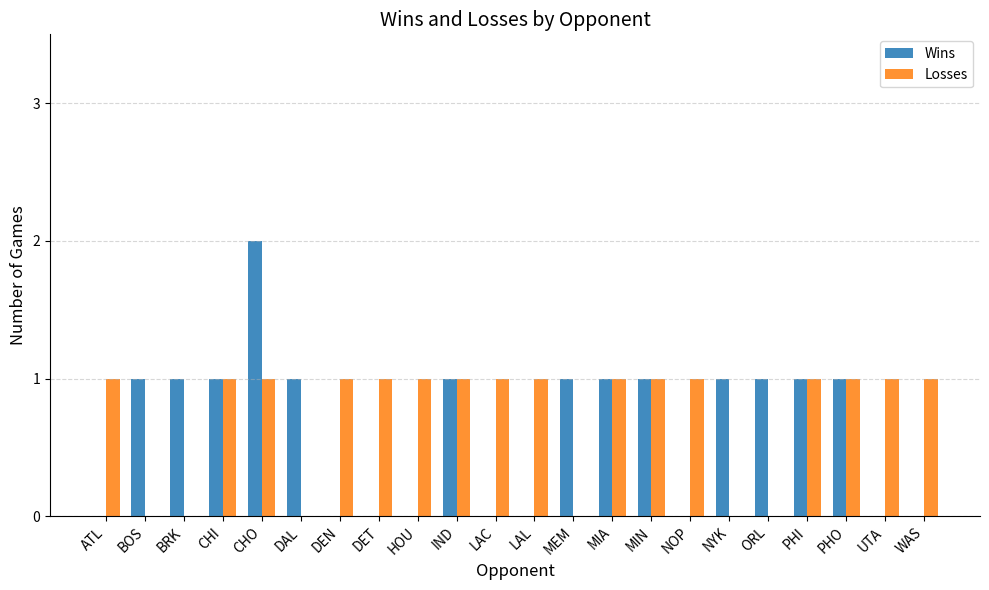

What is the greatest value displayed?

2